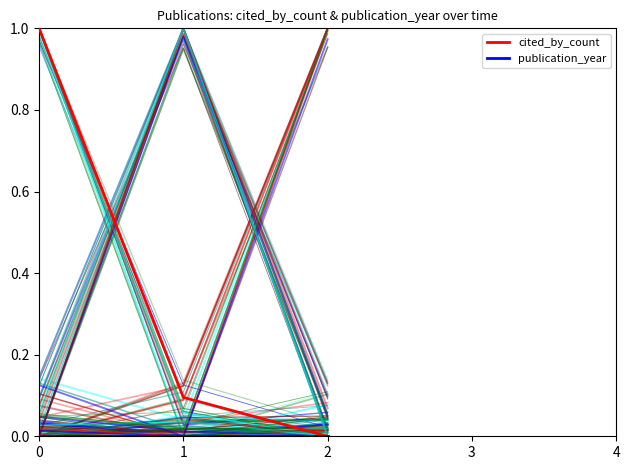

What are all the series names shown in the legend?

cited_by_count, publication_year